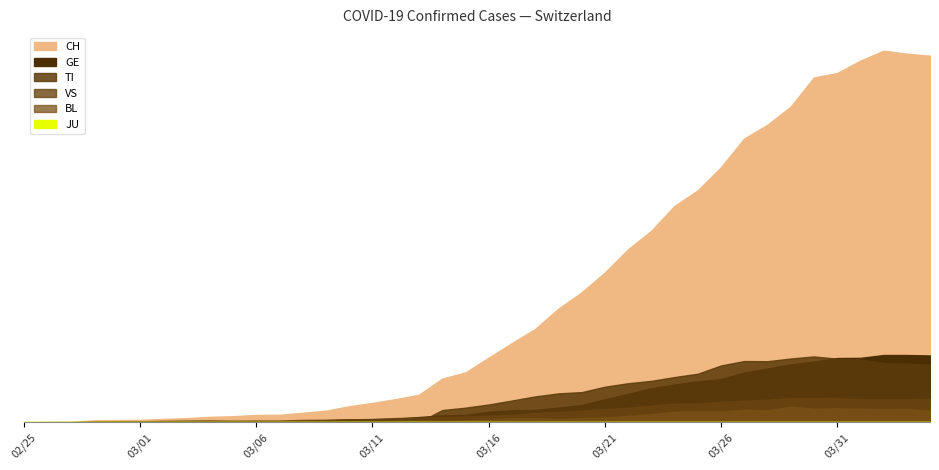

What is the difference between the CH values at 2020-03-07 and 2020-02-26?

46